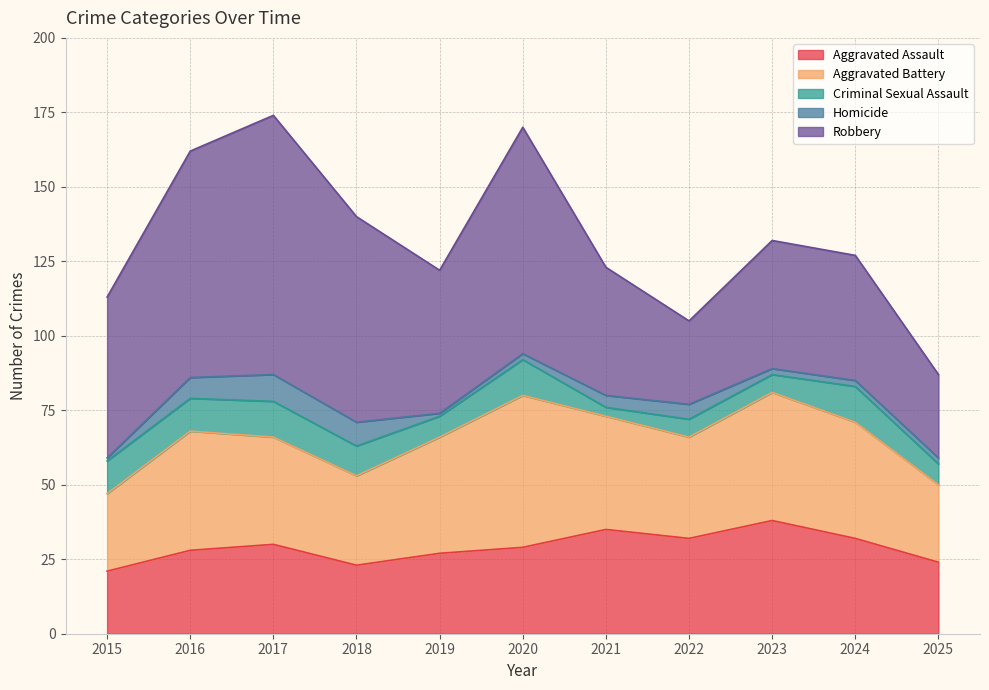

At which label is Aggravated Assault closest to 29?

2020